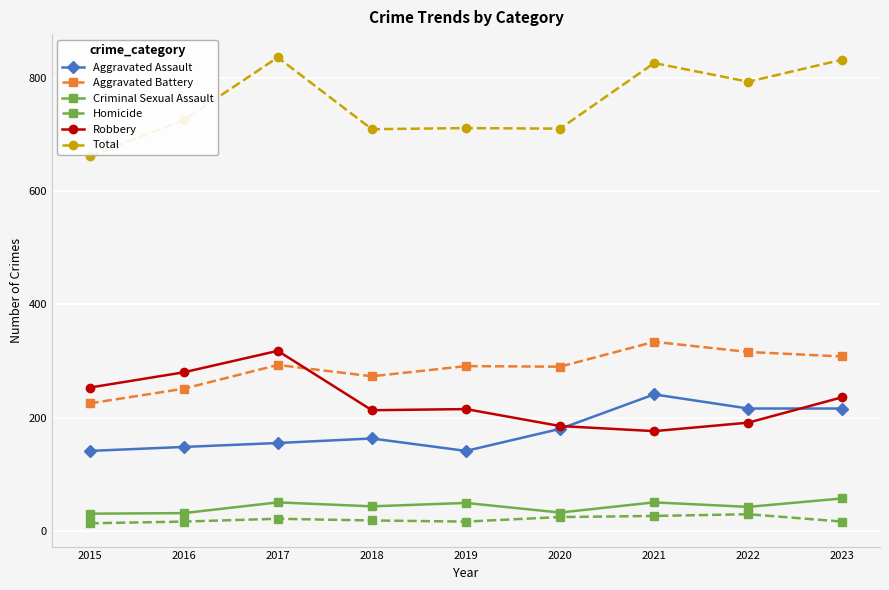

At which label does Robbery reach its minimum?

2021